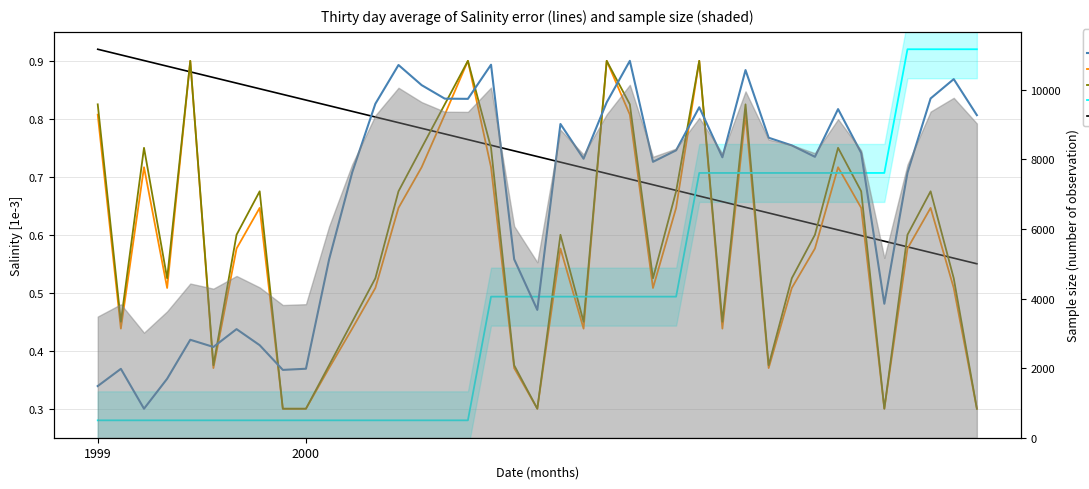

The 12 hours series shows 0.6 at 23. True or false?

False